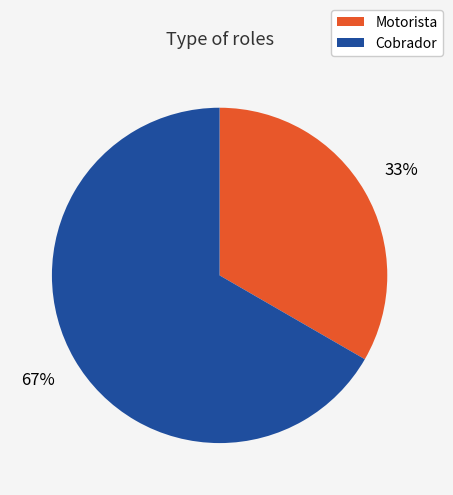

How many segments does this pie chart have?

2